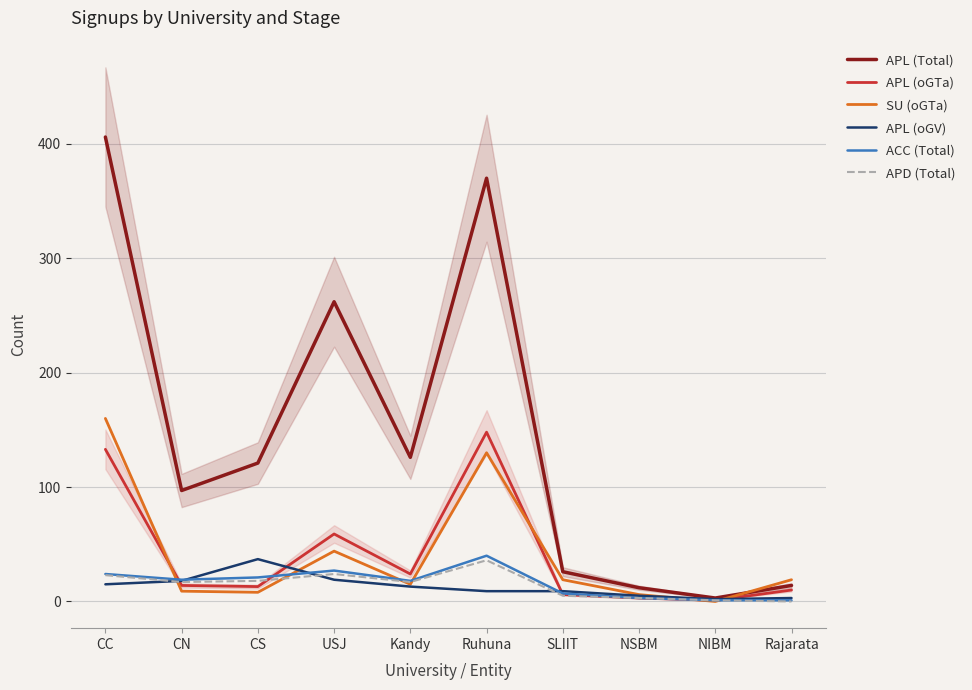

What is the difference between the highest and lowest values at Ruhuna?

361